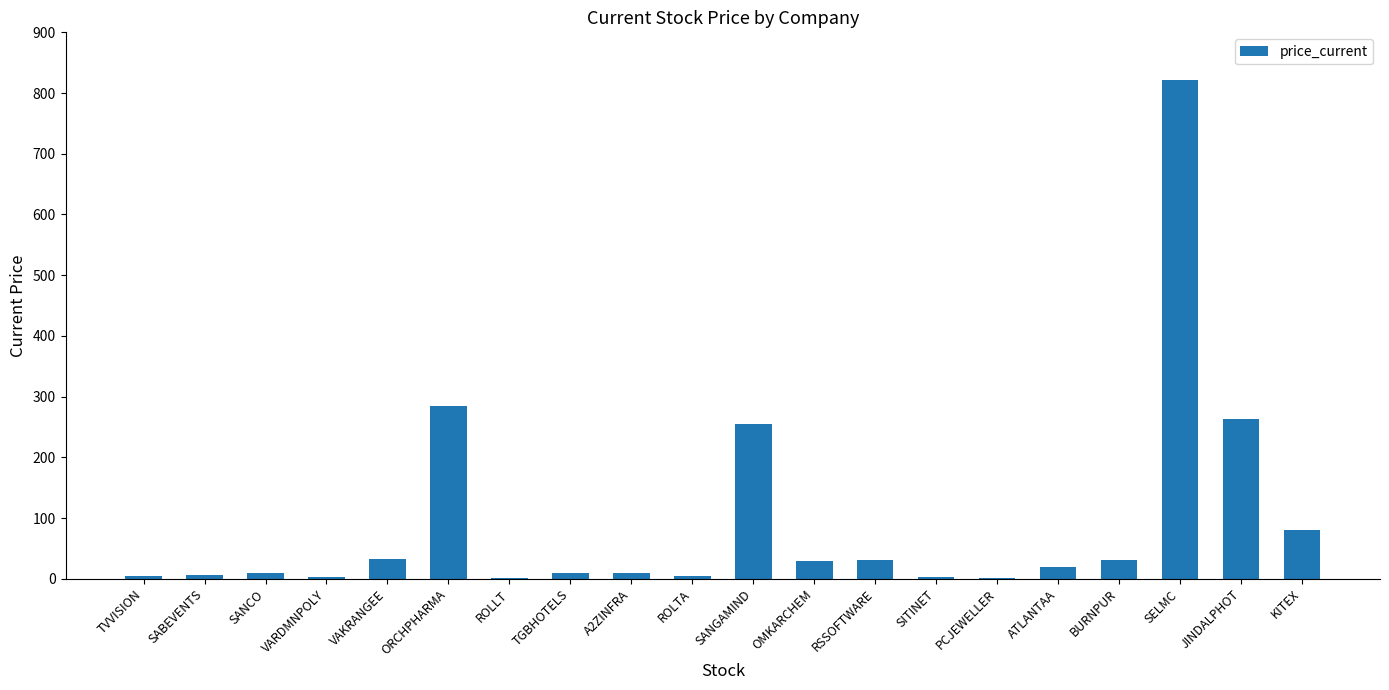

What is the sum of the values at BURNPUR and PCJEWELLER?

33.8